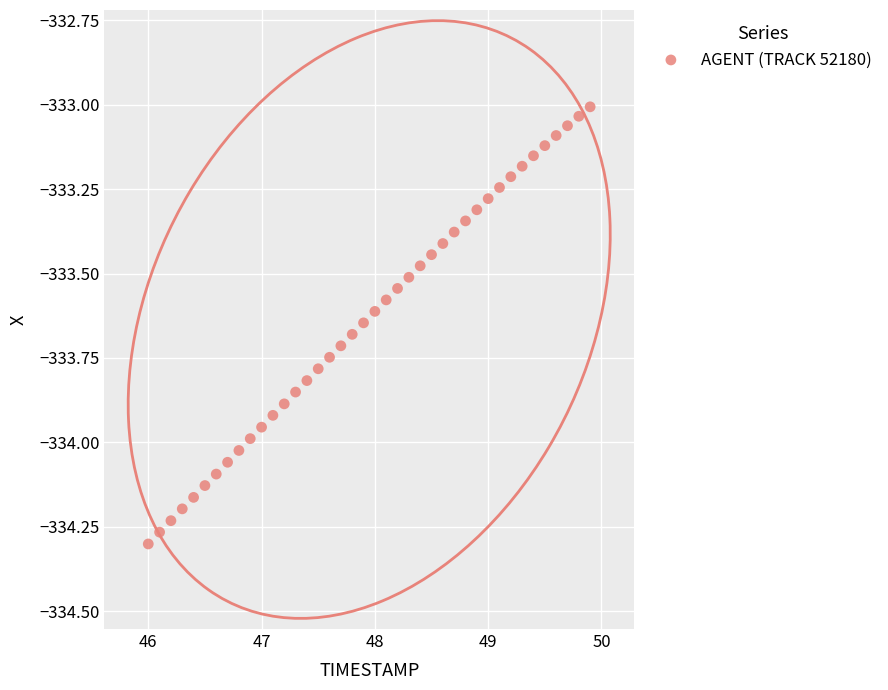

What is the range of X values (max minus min)?

3.9